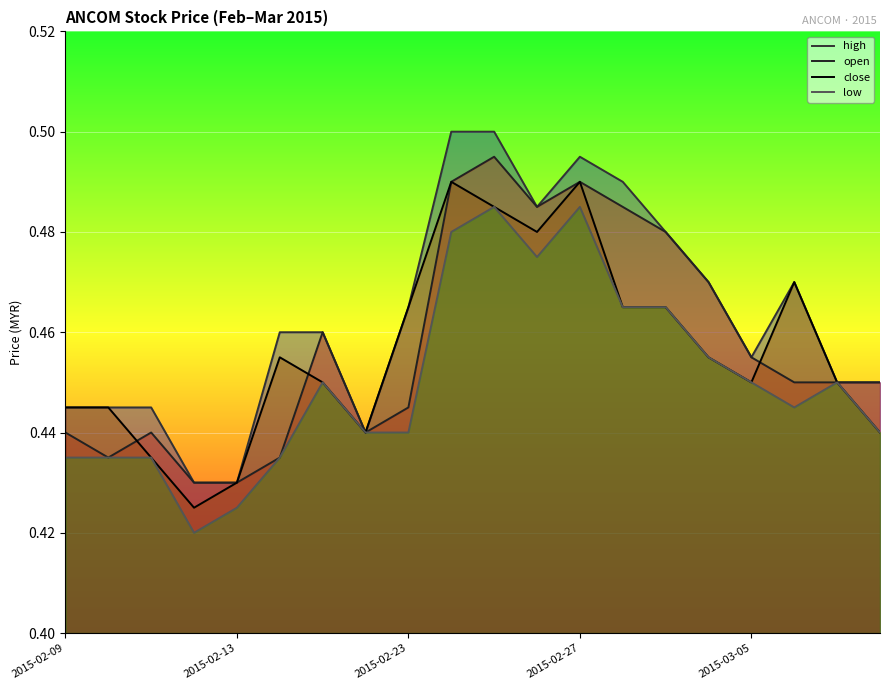

What is the difference between the maximum and minimum values in the close series?

0.1